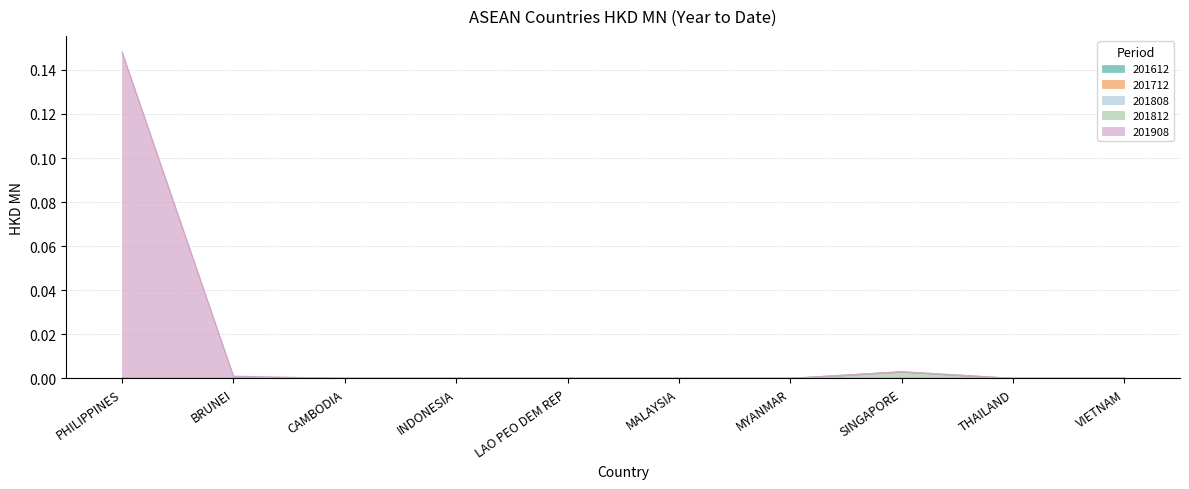

What is the label of the 9th point from the left?

THAILAND